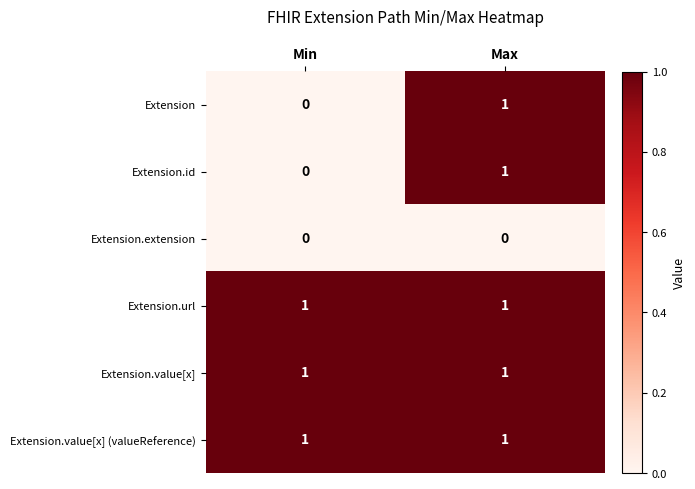

The Extension.value[x] (valueReference) series shows 1 at Min. True or false?

True